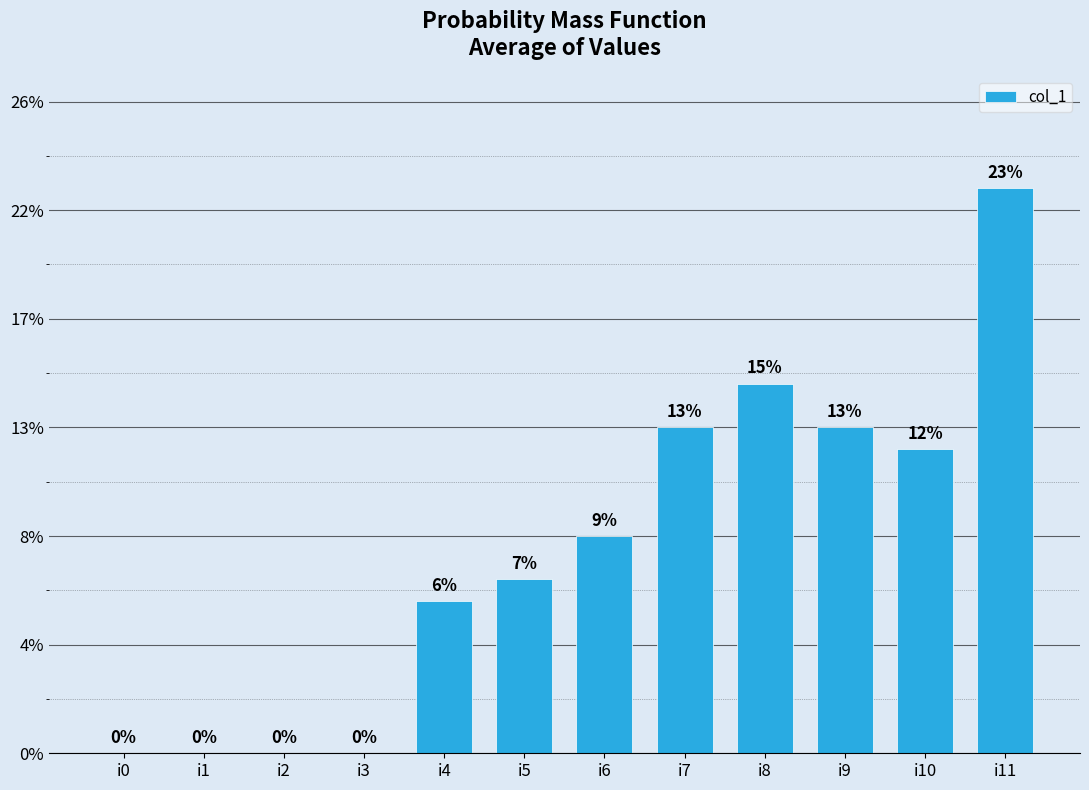

Is it true that the value at i0 is 13?

False